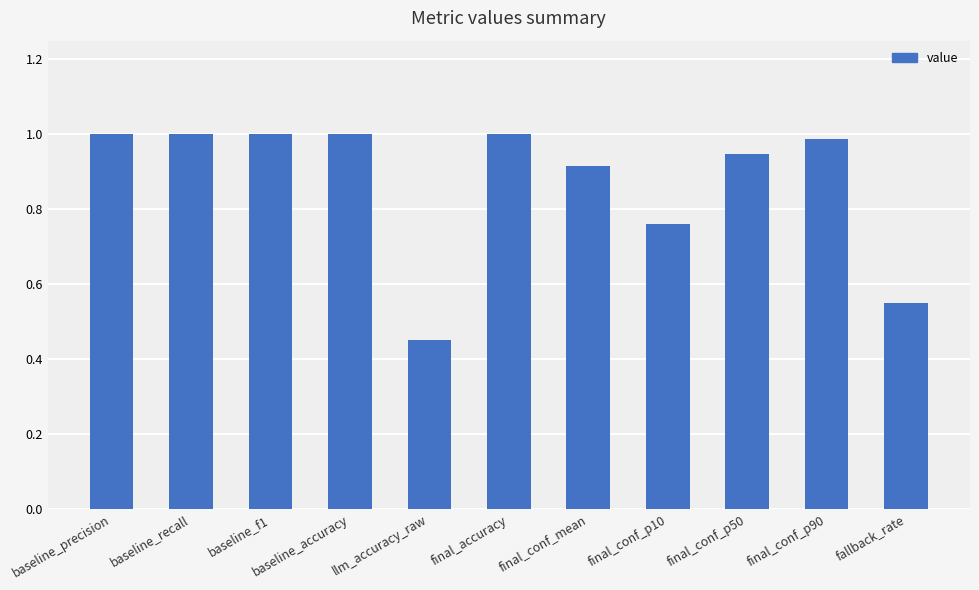

What is the sum of the values at final_conf_p10 and baseline_precision?

1.8